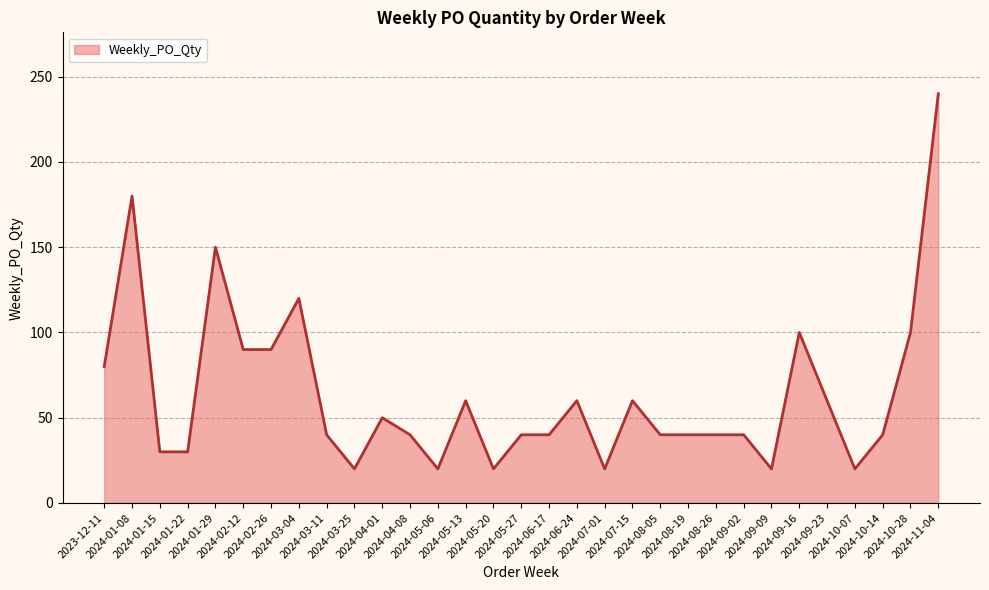

What is the greatest value displayed?

240